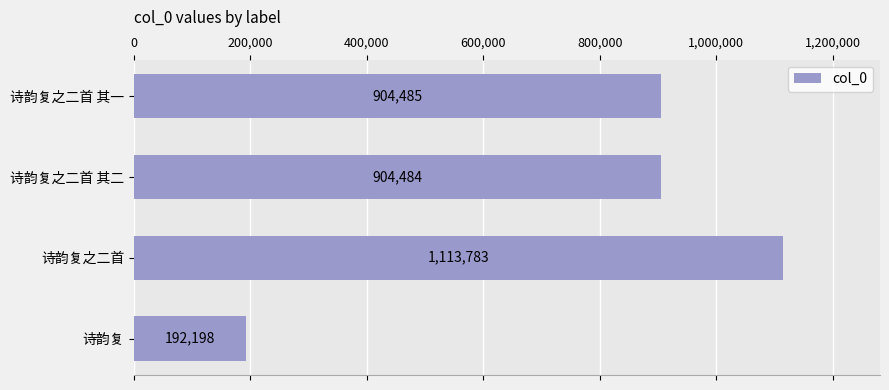

Approximately how many times larger is the value at 诗韵复之二首 其一 compared to 诗韵复?

4.7